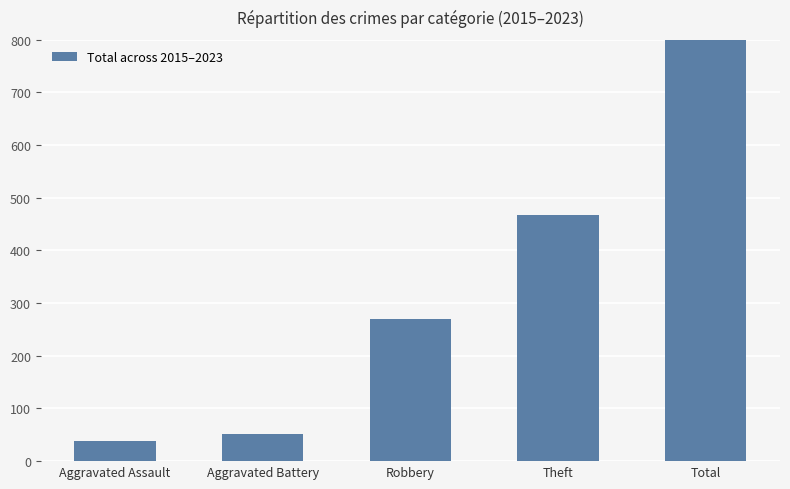

Reading left to right, list all the values displayed in this chart.

Aggravated Assault=39	Aggravated Battery=52	Robbery=269	Theft=468	Total=832